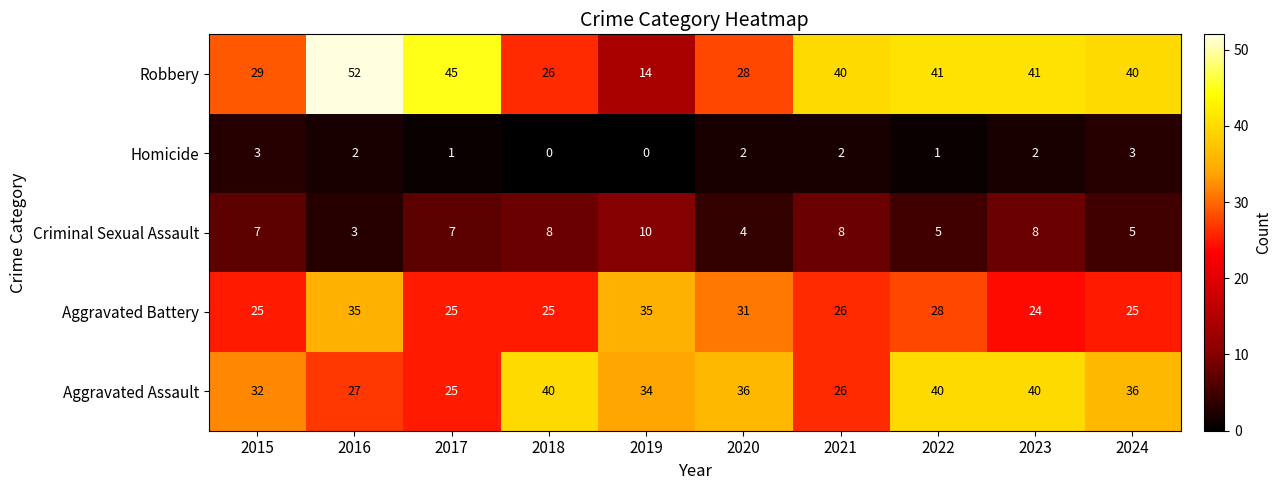

What is the sum of all Aggravated Assault values?

336